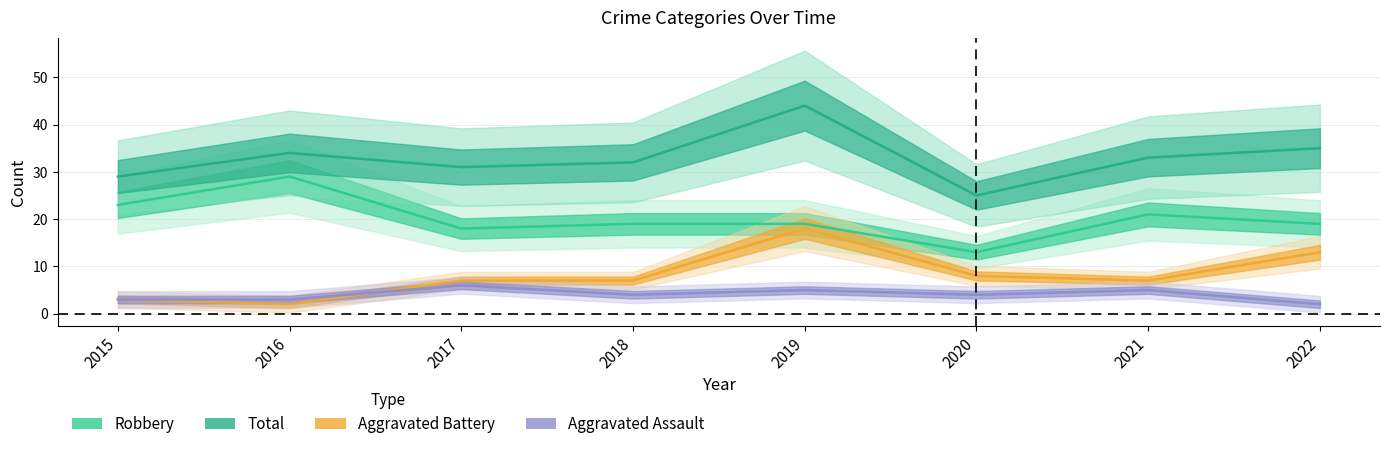

The Aggravated Assault series shows 1 at 2020. True or false?

False